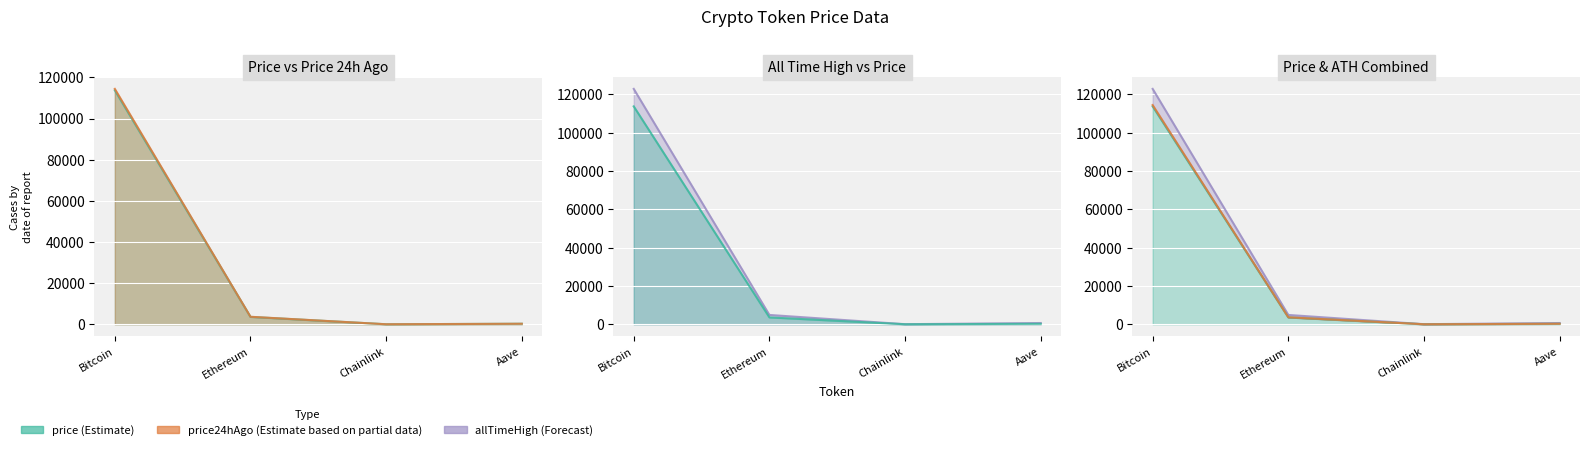

True or false: price and allTimeHigh intersect in this chart.

False